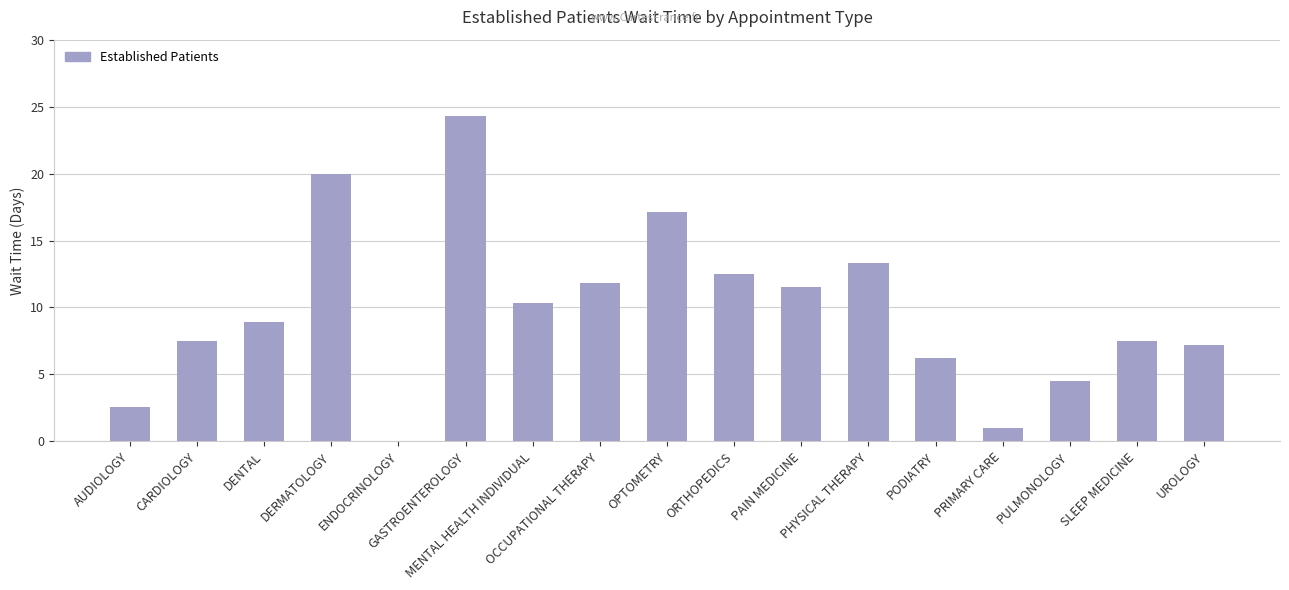

What is the sum of all values?

166.2